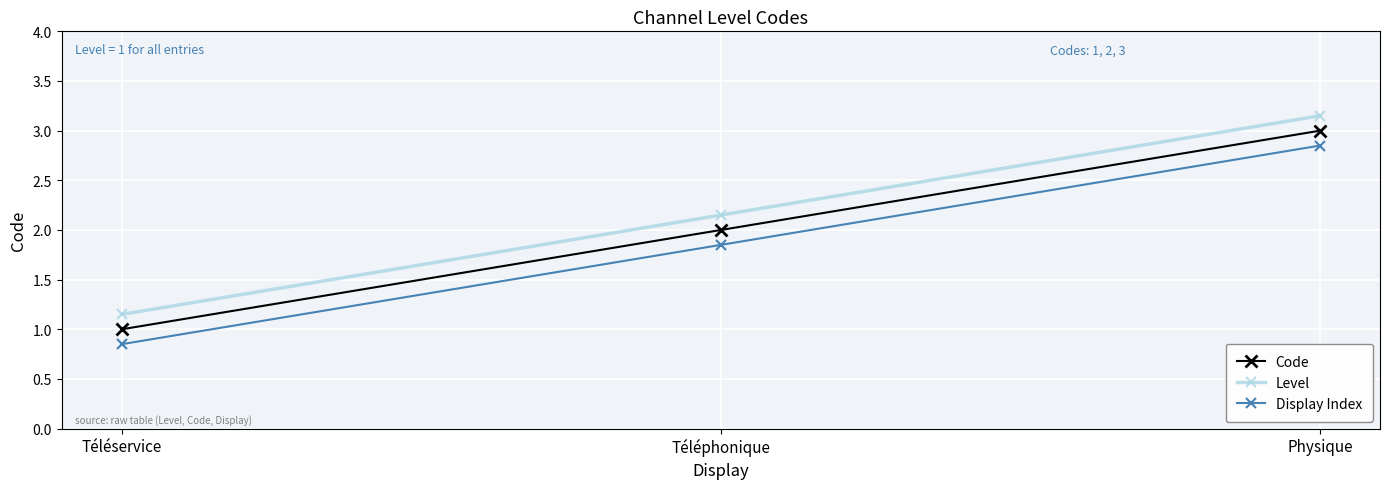

What is the spread (max minus min) of values at Physique?

0.3